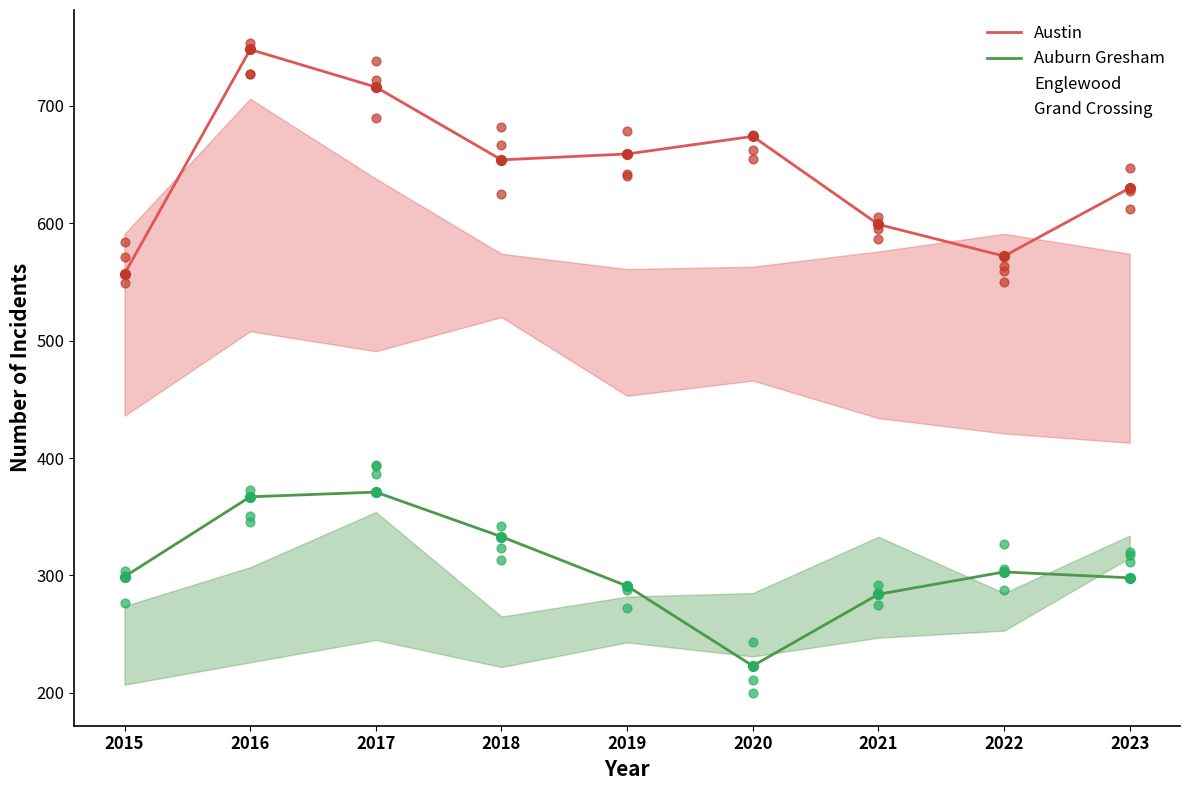

Is the value of Grand Crossing at 2023 greater than the value of Englewood at 2019?

No